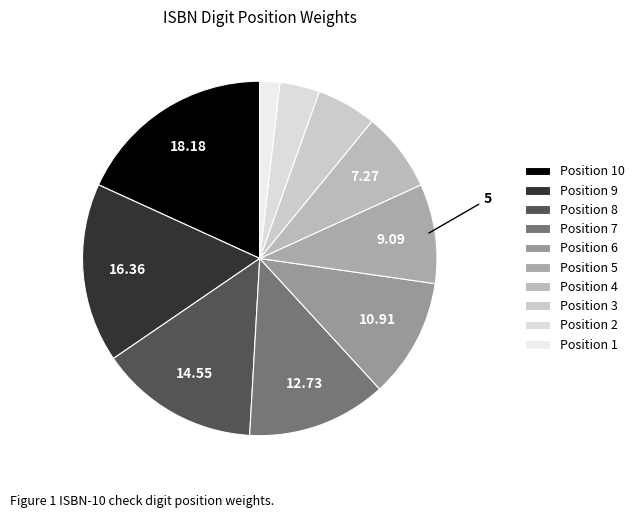

Rank the categories by value from lowest to highest.

Position 1, Position 2, Position 3, Position 4, Position 5, Position 6, Position 7, Position 8, Position 9, Position 10